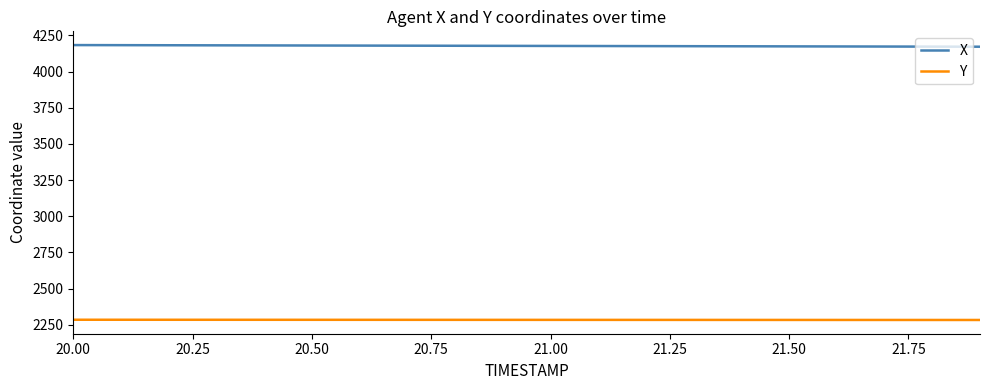

True or false: X and Y intersect in this chart.

False